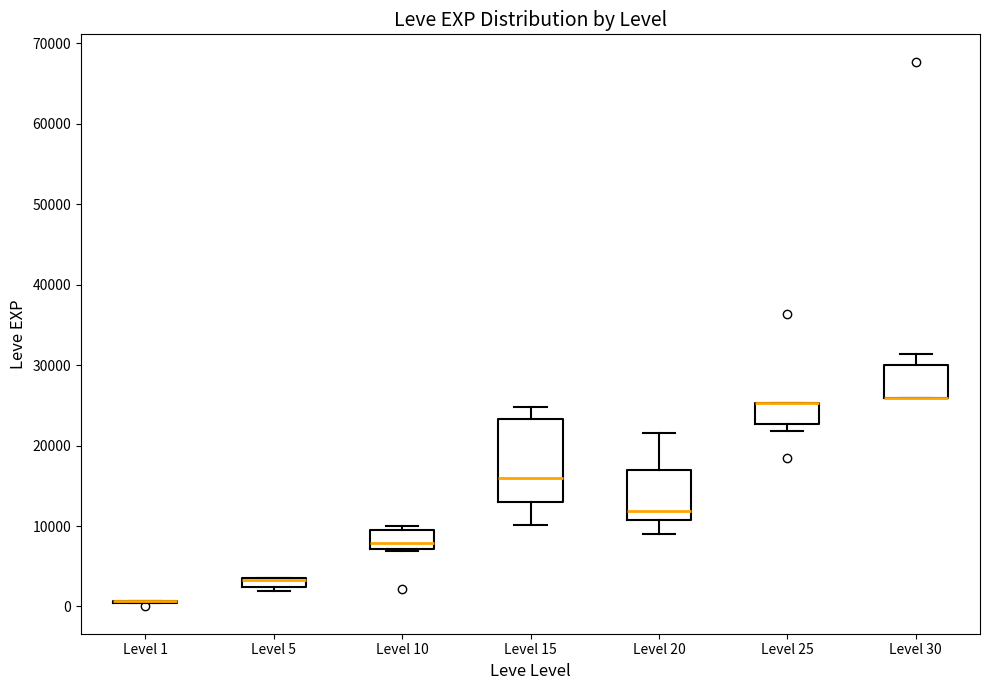

Which box is the tallest, from its lower edge to its upper edge?

Level 15